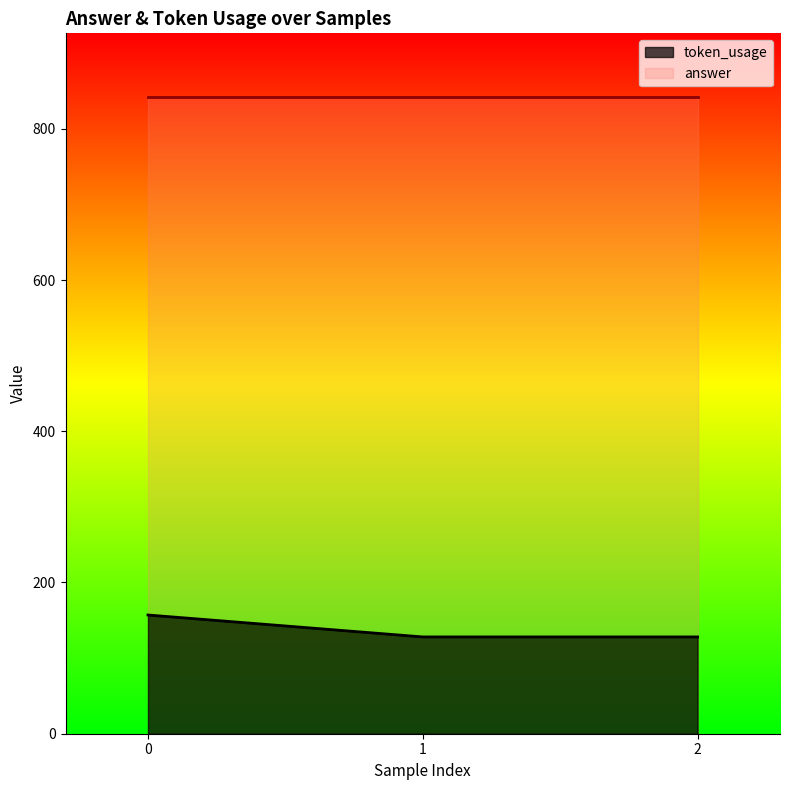

Does the chart display data point markers on the line(s)?

No